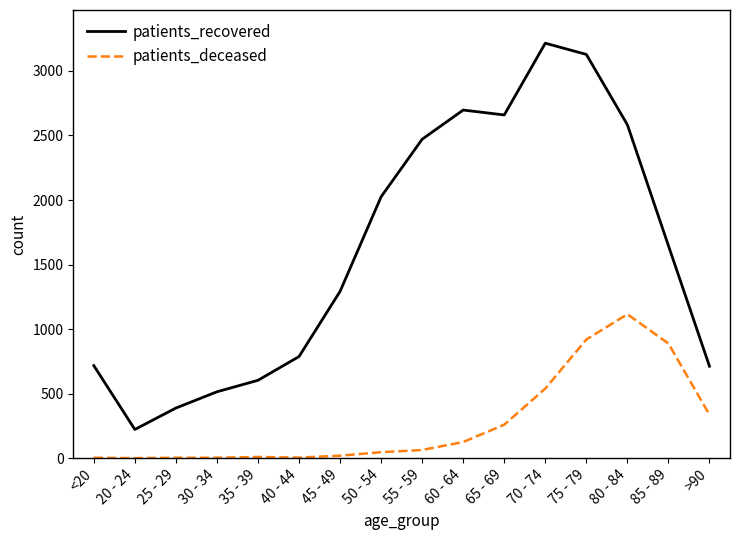

The value of patients_deceased at 30 - 34 is 3. True or false?

True